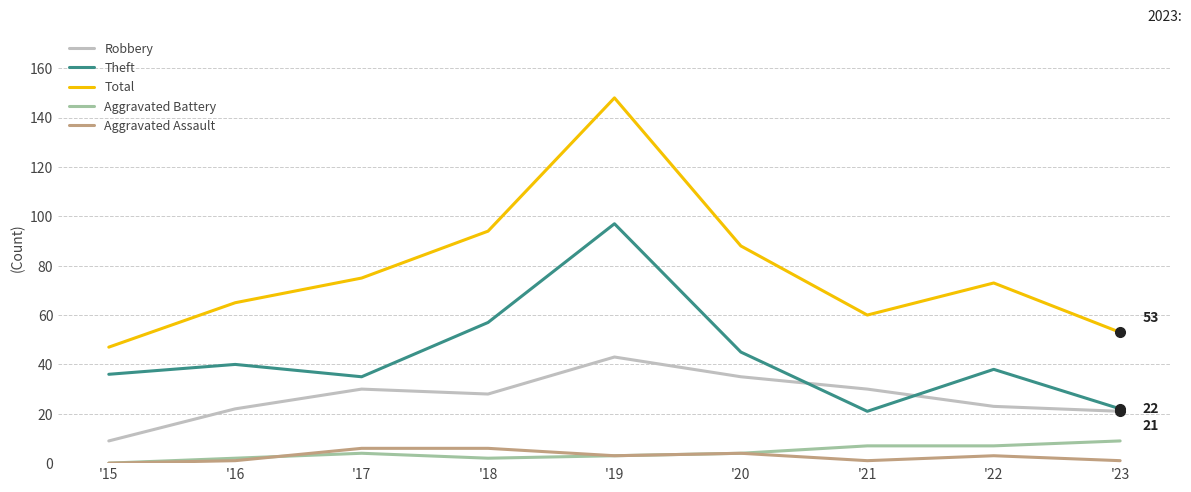

At how many categories does at least one series exceed 29?

9